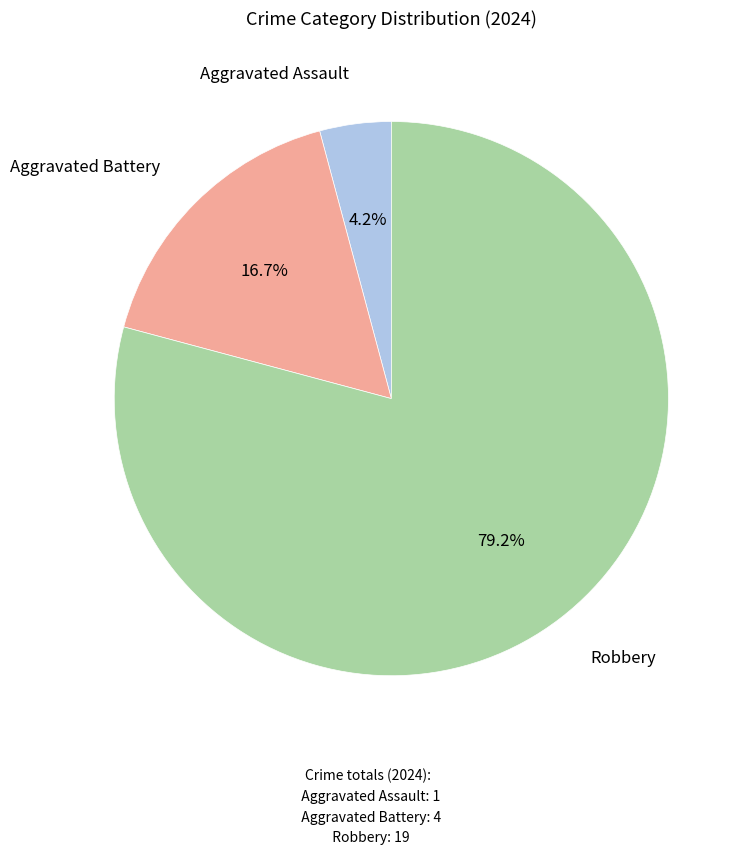

Is there a majority slice in this chart?

Yes